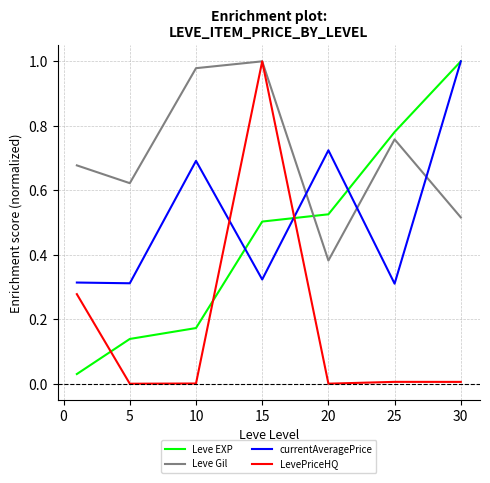

How many interior local peaks does the currentAveragePrice series have?

2